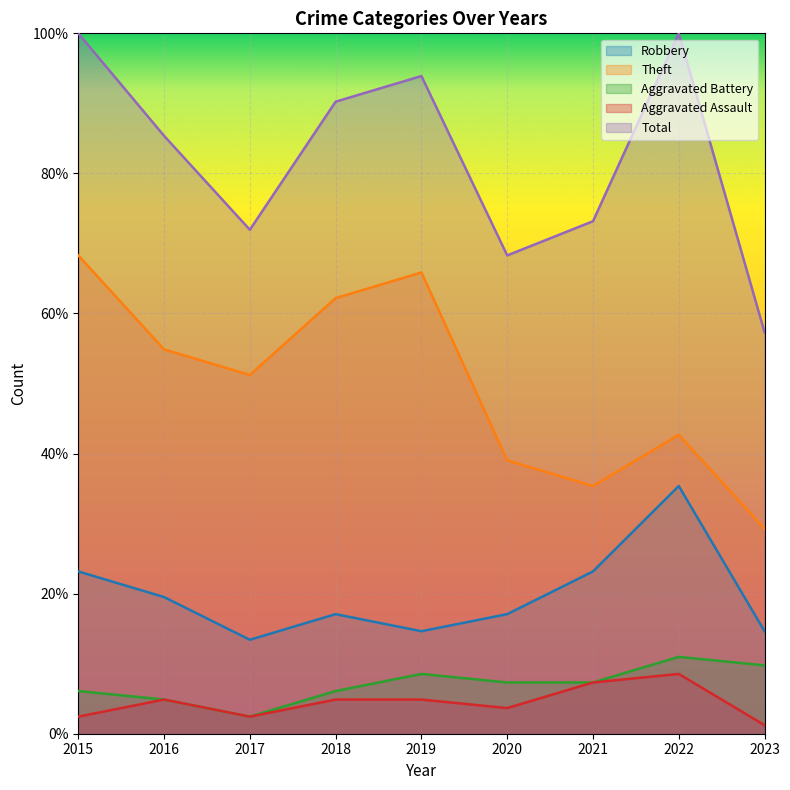

At which category is the sum across all series the highest?

2015